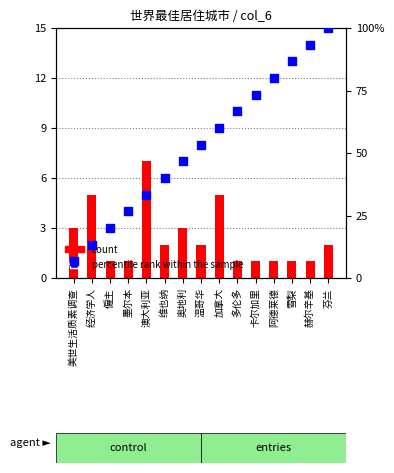

Is the value of count at 美世生活质素调查 greater than the value of percentile rank within the sample at 芬兰?

No